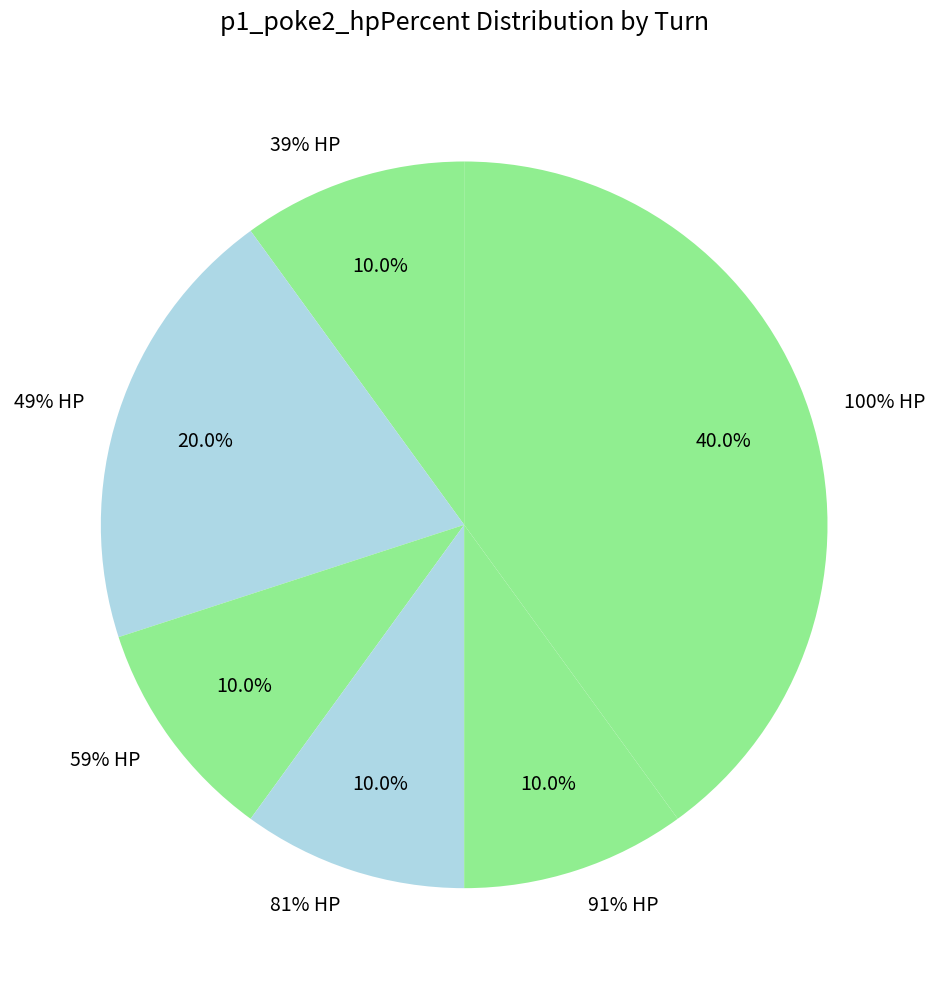

Is it true that 8 is 1% of the pie?

False